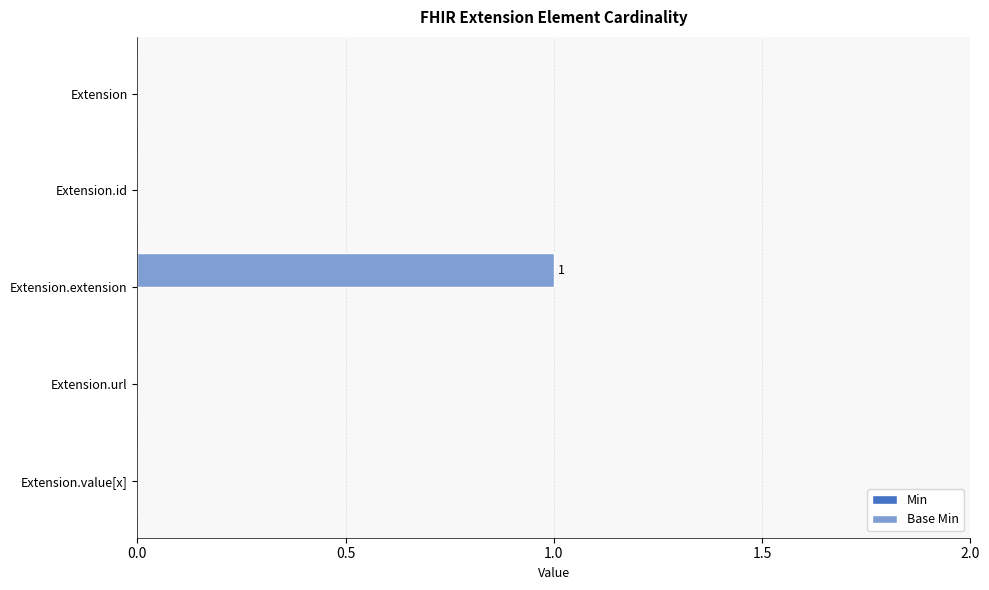

The chart shows a value of 1 at Extension.id. True or false?

False